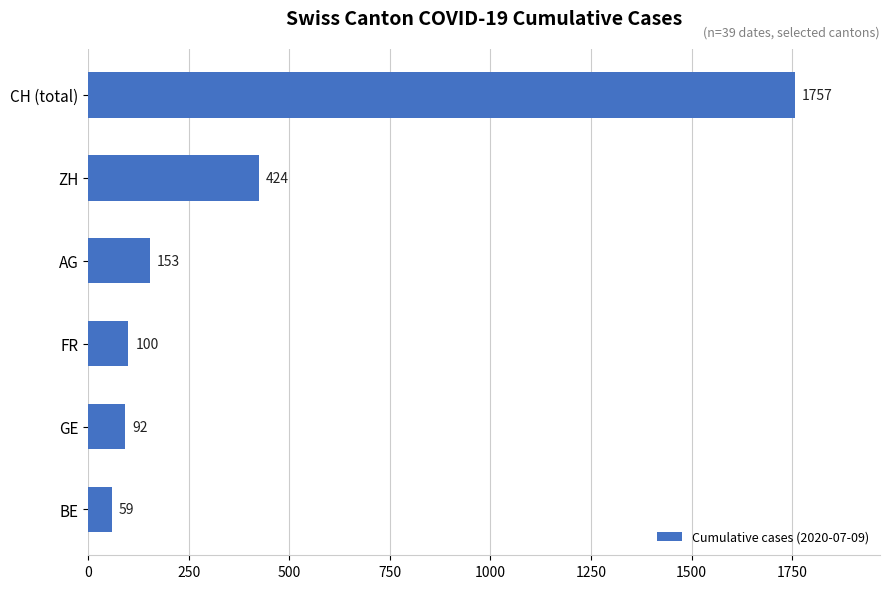

Rank the categories by value from highest to lowest.

CH (total), ZH, AG, FR, GE, BE